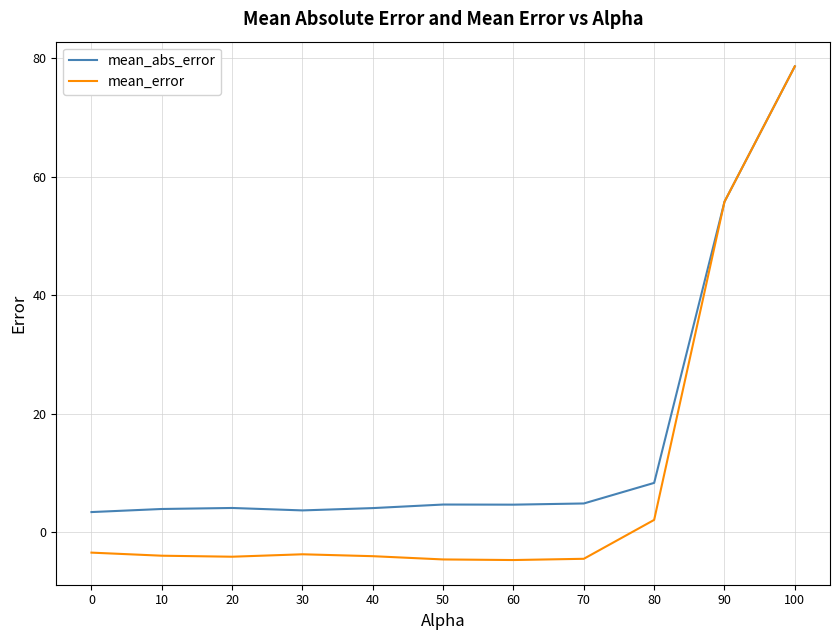

What is the sum of all mean_abs_error values?

176.2